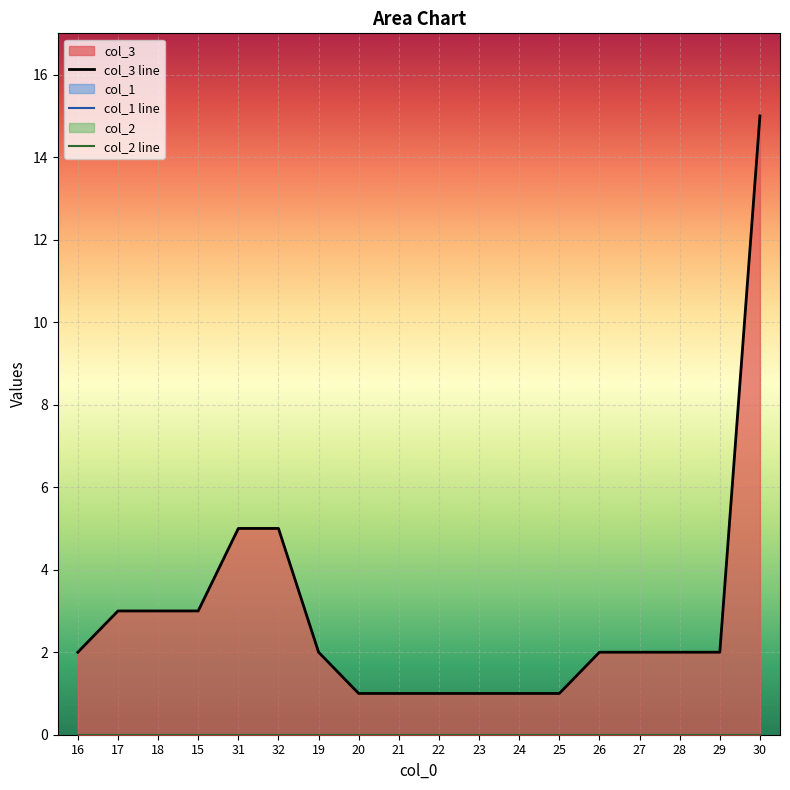

What position from the right is 24?

7